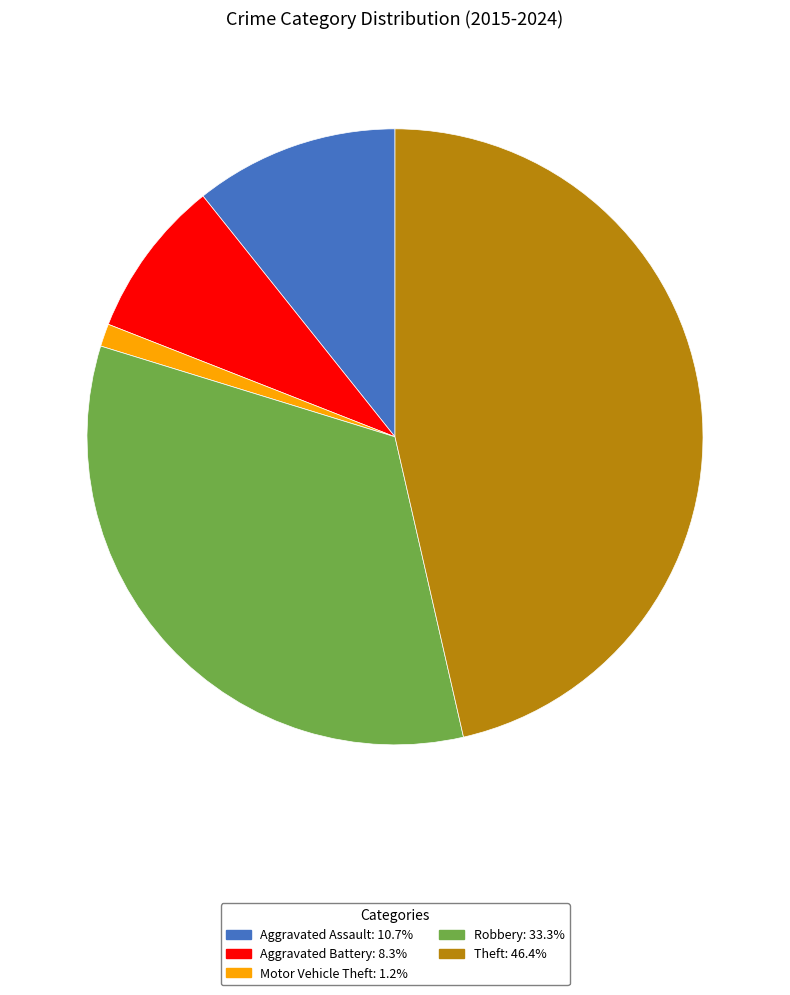

Which has a higher value, Motor Vehicle Theft or Aggravated Assault?

Aggravated Assault